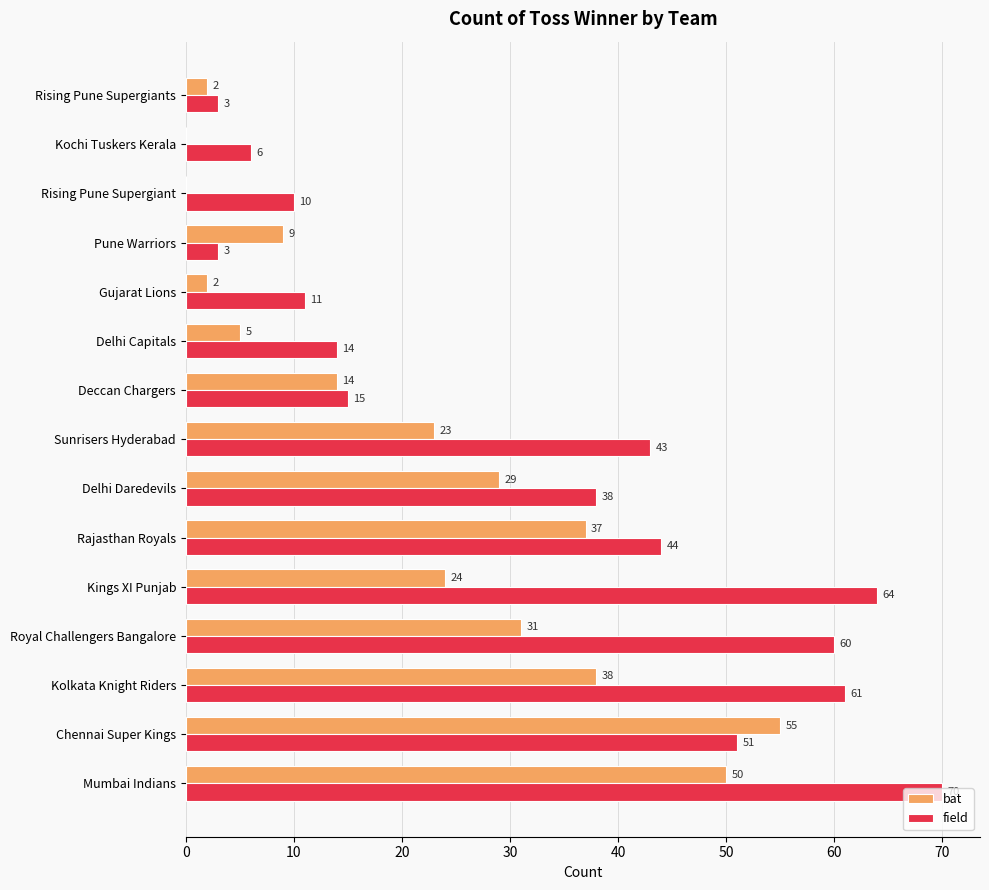

Is the value of field at Gujarat Lions greater than the value of bat at Rising Pune Supergiants?

Yes